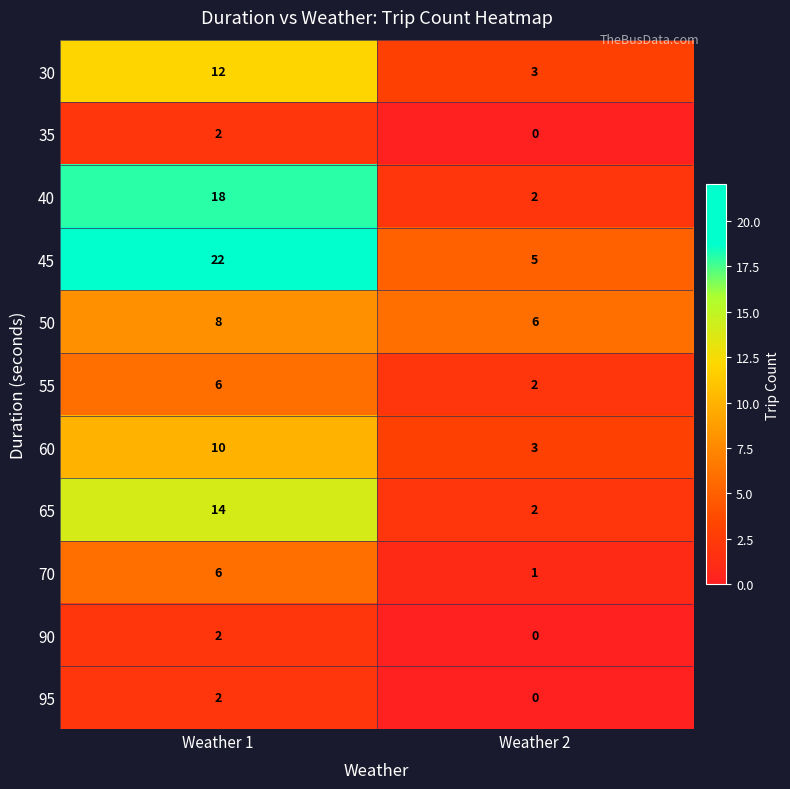

Which series has the largest total across all categories?

45